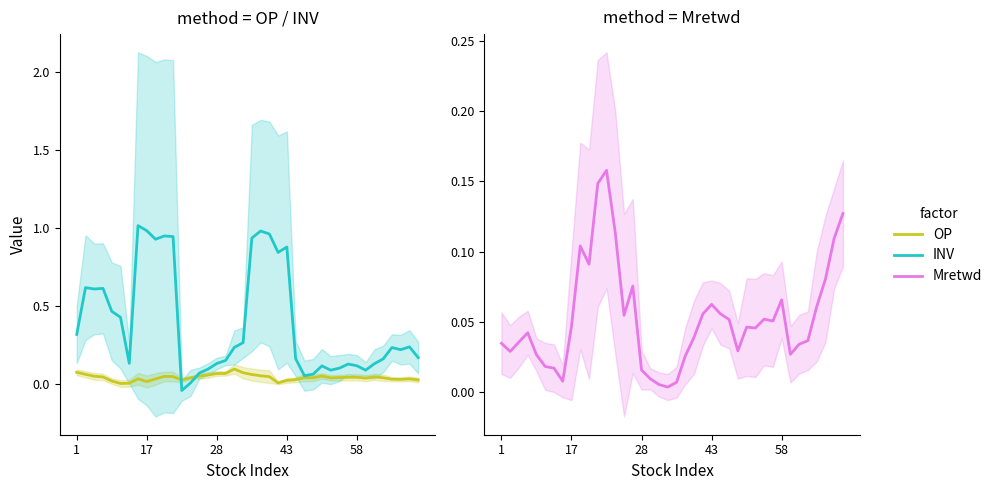

How many lines are shown in the chart?

3